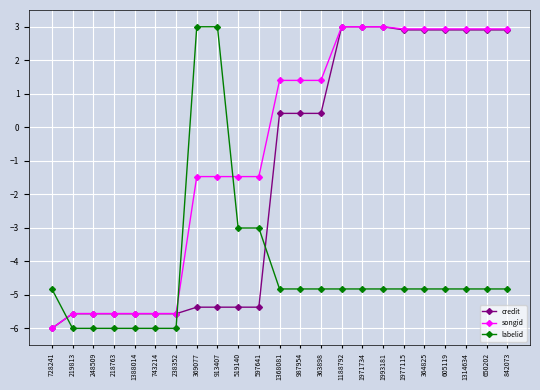

Count the number of categories in the chart.

23